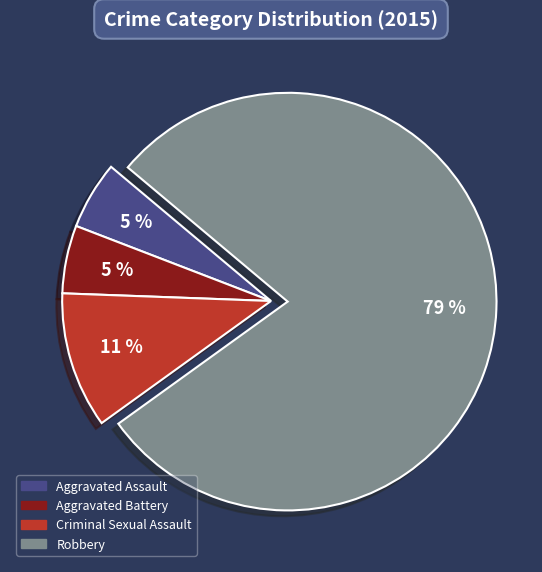

Is there any slice that represents more than half of the pie?

Yes